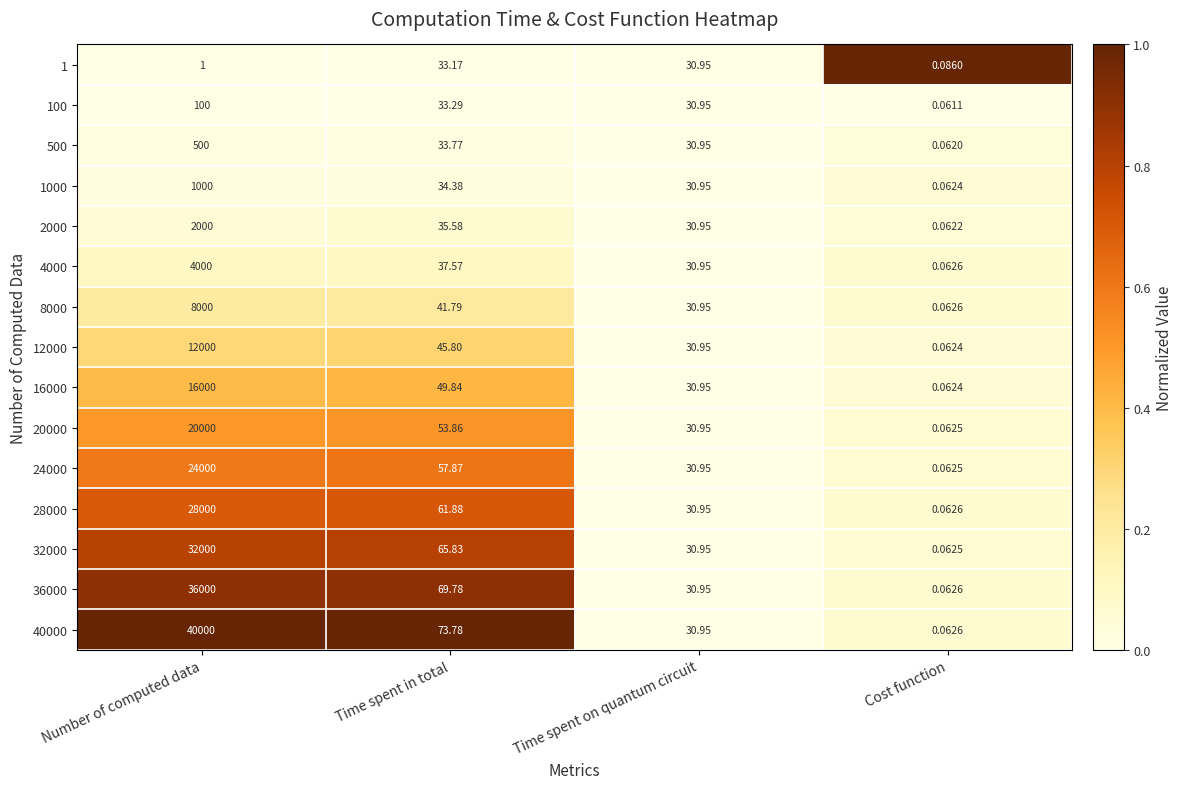

How many distinct data groups are displayed?

15